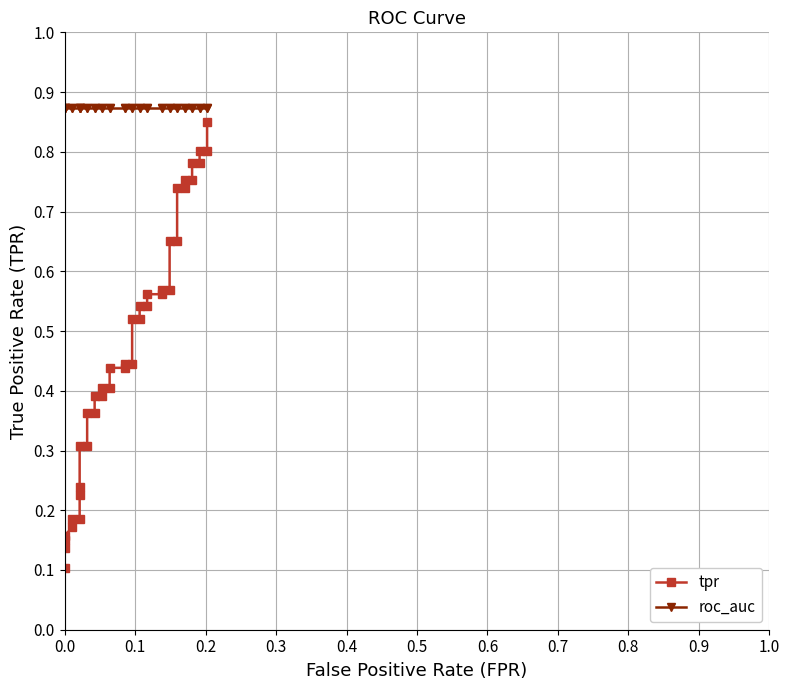

Reading left to right, transcribe all the data shown in this chart.

tpr: 0.1	0.1	0.2	0.2	0.2	0.2	0.2	0.2	0.2	0.3	0.3	0.4	0.4	0.4	0.4	0.4	0.4	0.4	0.4	0.4	0.4	0.5	0.5	0.5	0.5	0.6	0.6	0.6	0.6	0.7	0.7	0.7	0.7	0.8	0.8	0.8	0.8	0.8	0.8	0.8
roc_auc: 0.9	0.9	0.9	0.9	0.9	0.9	0.9	0.9	0.9	0.9	0.9	0.9	0.9	0.9	0.9	0.9	0.9	0.9	0.9	0.9	0.9	0.9	0.9	0.9	0.9	0.9	0.9	0.9	0.9	0.9	0.9	0.9	0.9	0.9	0.9	0.9	0.9	0.9	0.9	0.9